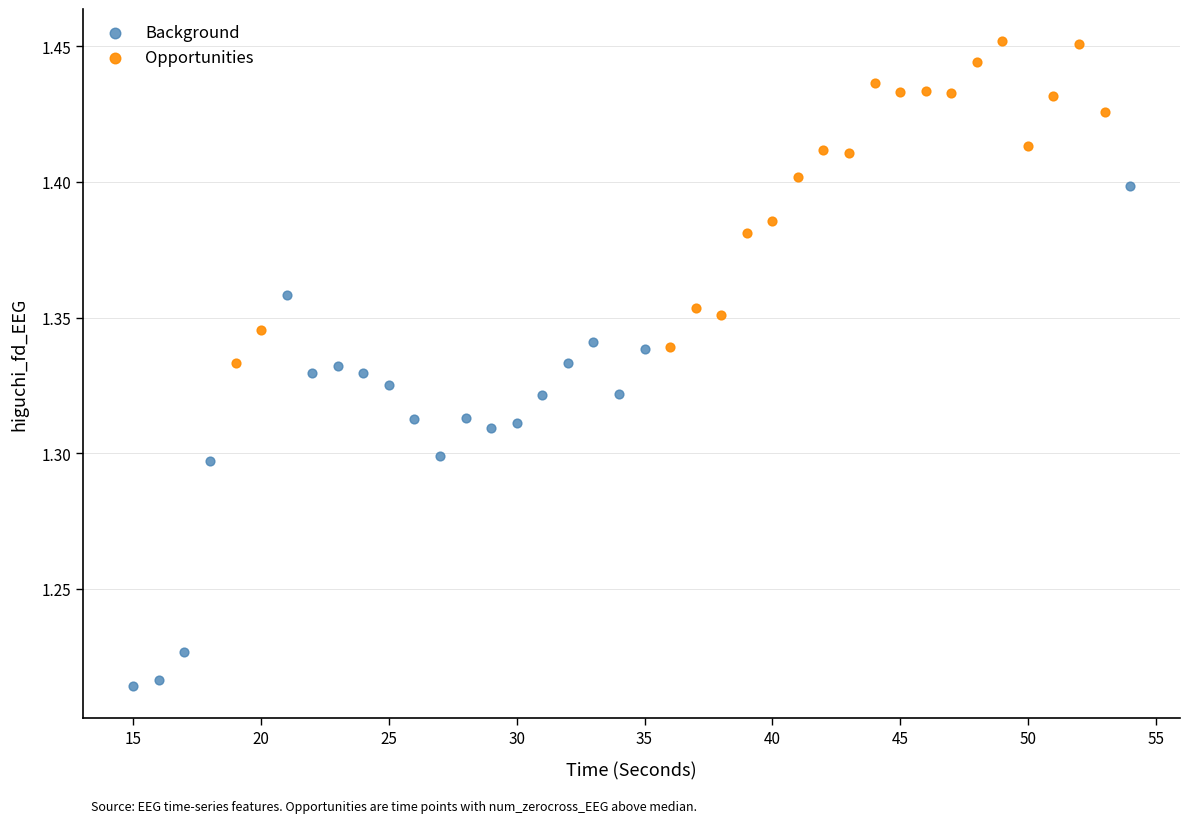

Which series contains the highest Y value?

Opportunities